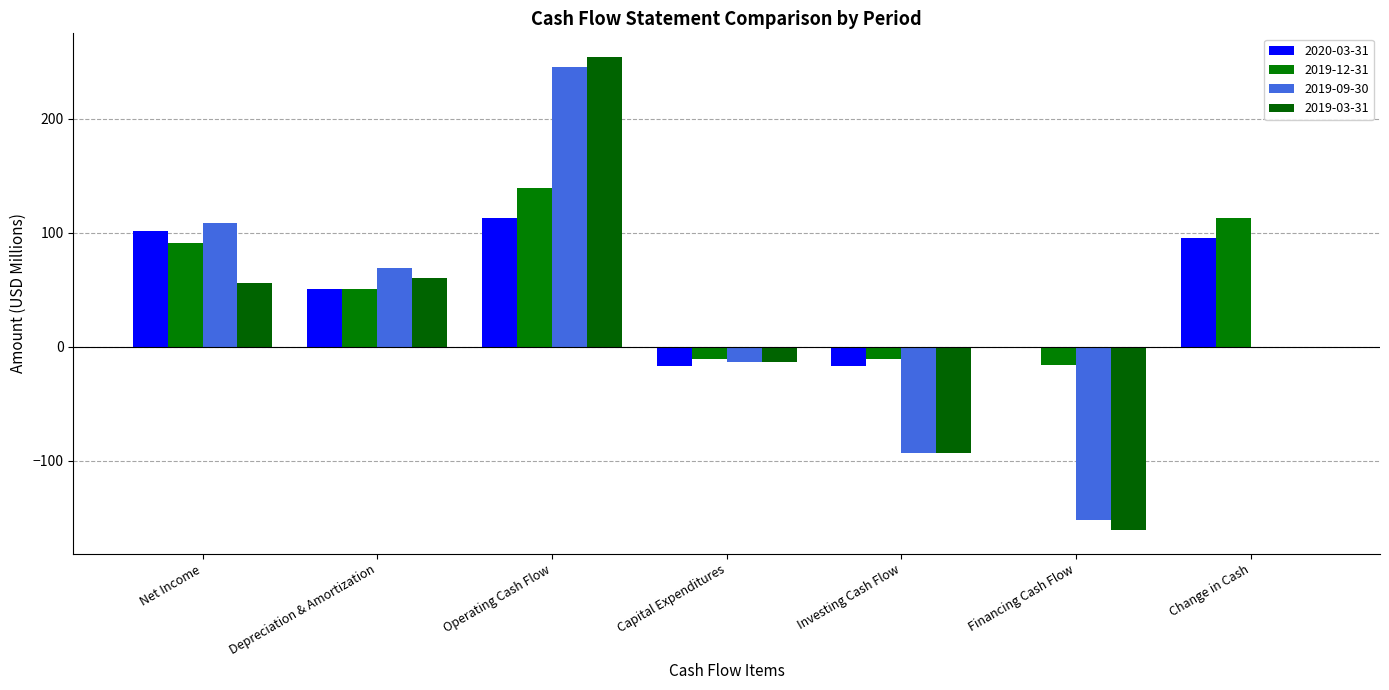

What is the minimum value for 2019-03-31?

-160.8